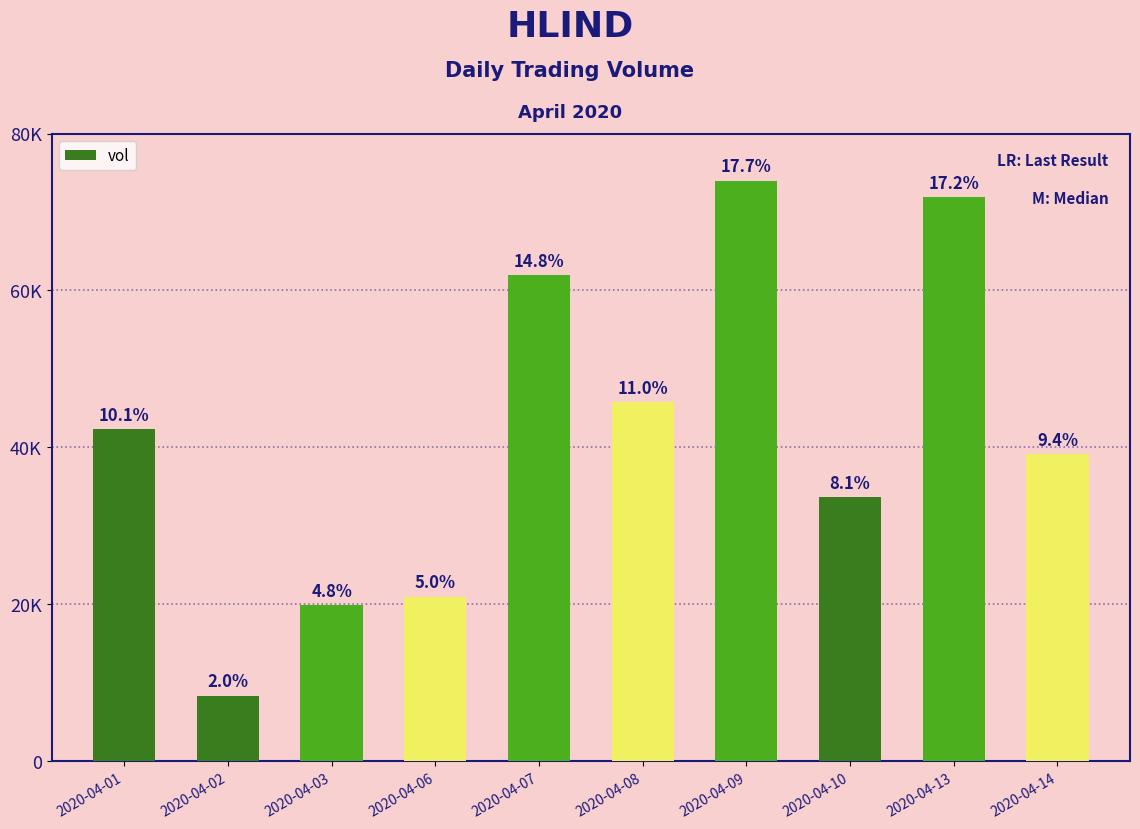

Does the chart contain any negative values?

No